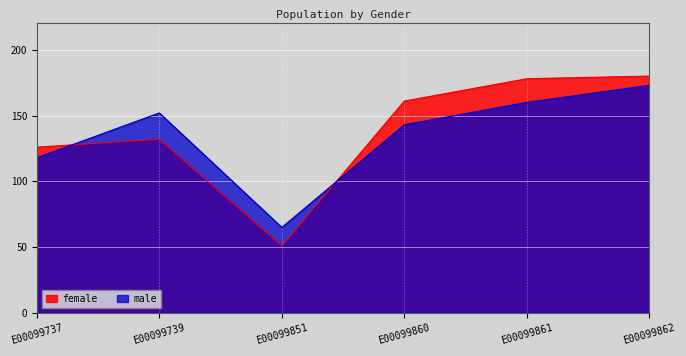

Between E00099851 and E00099860, which series saw the biggest shift?

female